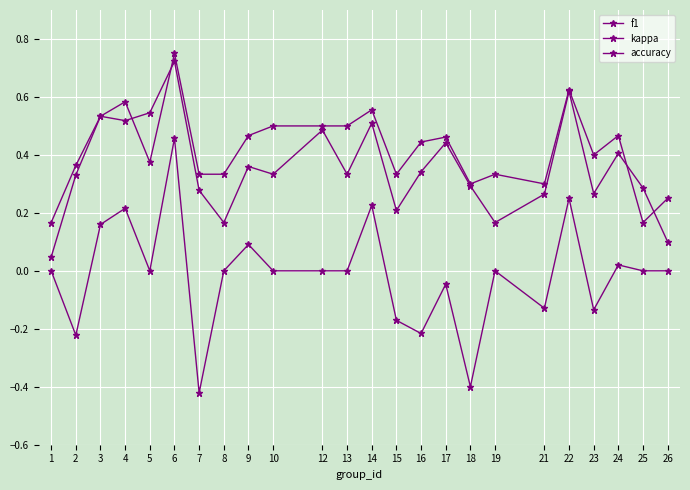

Where is the first local maximum for f1?

3